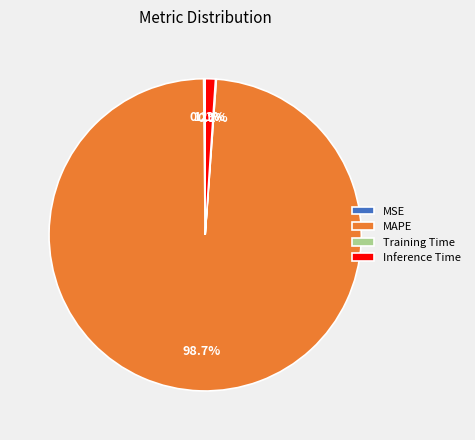

Which category has the biggest portion of the pie?

MAPE